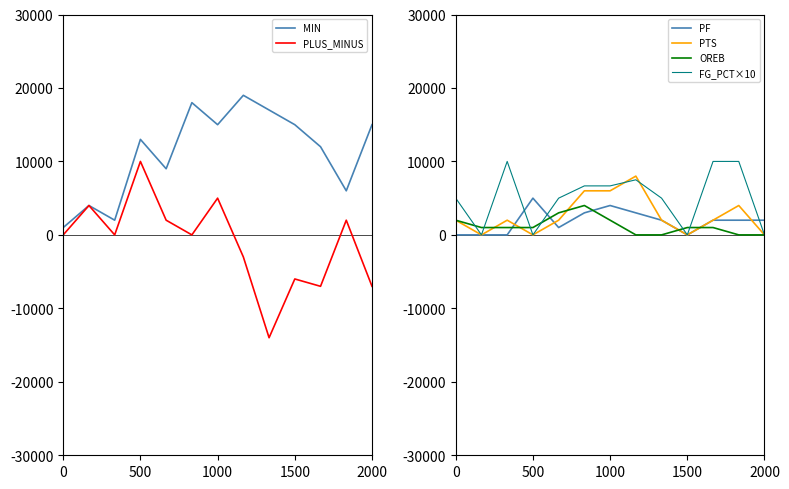

True or false: FG_PCT×10 and PLUS_MINUS intersect in this chart.

True